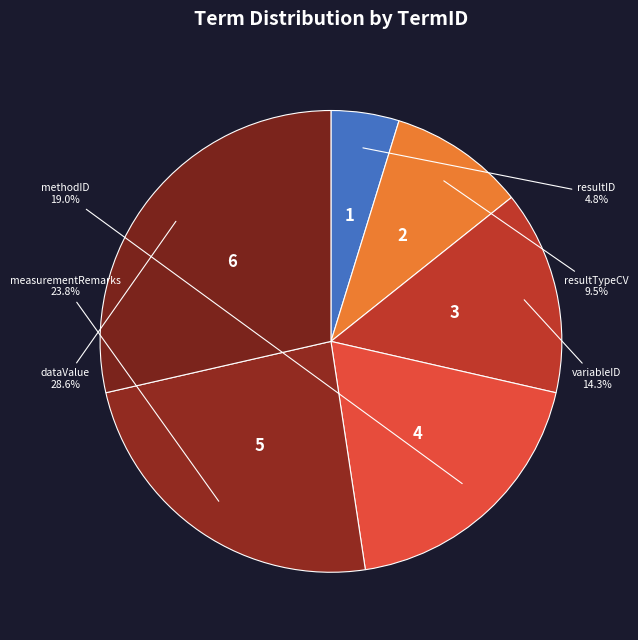

Rank the categories by value from highest to lowest.

dataValue, measurementRemarks, methodID, variableID, resultTypeCV, resultID